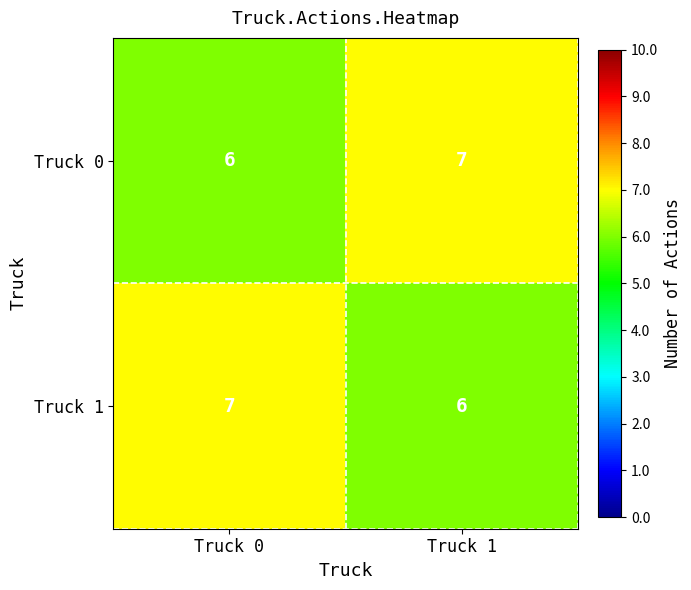

Rank the categories by Truck 1 value from highest to lowest.

Truck 0, Truck 1